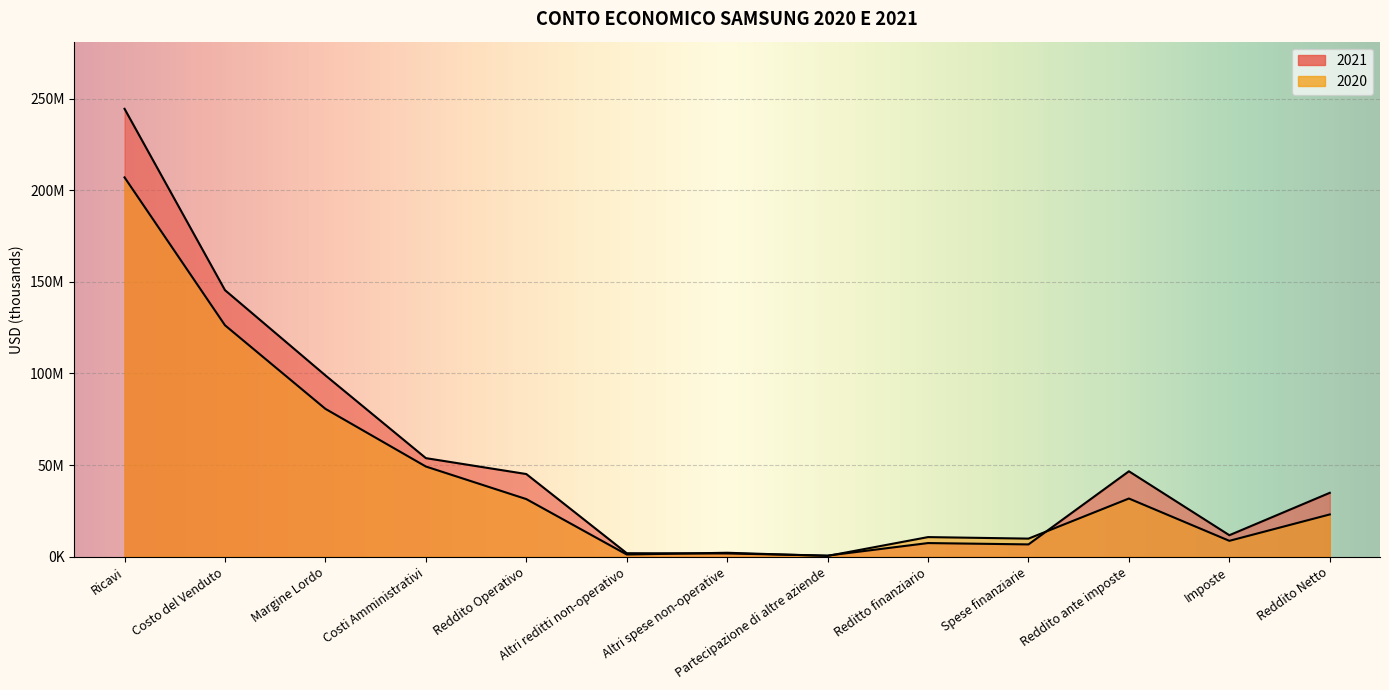

Reading left to right, extract all data points from this chart.

2021: Ricavi=244388604	Costo del Venduto=145451851	Margine Lordo=98936753	Costi Amministrativi=53806176	Reddito Operativo=45130577	Altri reditti non-operativo=1927888	Altri spese non-operative=1797022	Partecipazione di altre aziende=637719	Reditto finanziario=7467173	Spese finanziarie=6734165	Reddito ante imposte=46632170	Imposte=11751059	Reddito Netto=34881111
2020: Ricavi=206981172	Costo del Venduto=126290010	Margine Lordo=80691162	Costi Amministrativi=49230711	Reddito Operativo=31460451	Altri reditti non-operativo=1209745	Altri spese non-operative=2175425	Partecipazione di altre aziende=442733	Reditto finanziario=10722497	Spese finanziarie=9892548	Reddito ante imposte=31767453	Imposte=8685685	Reddito Netto=23081768